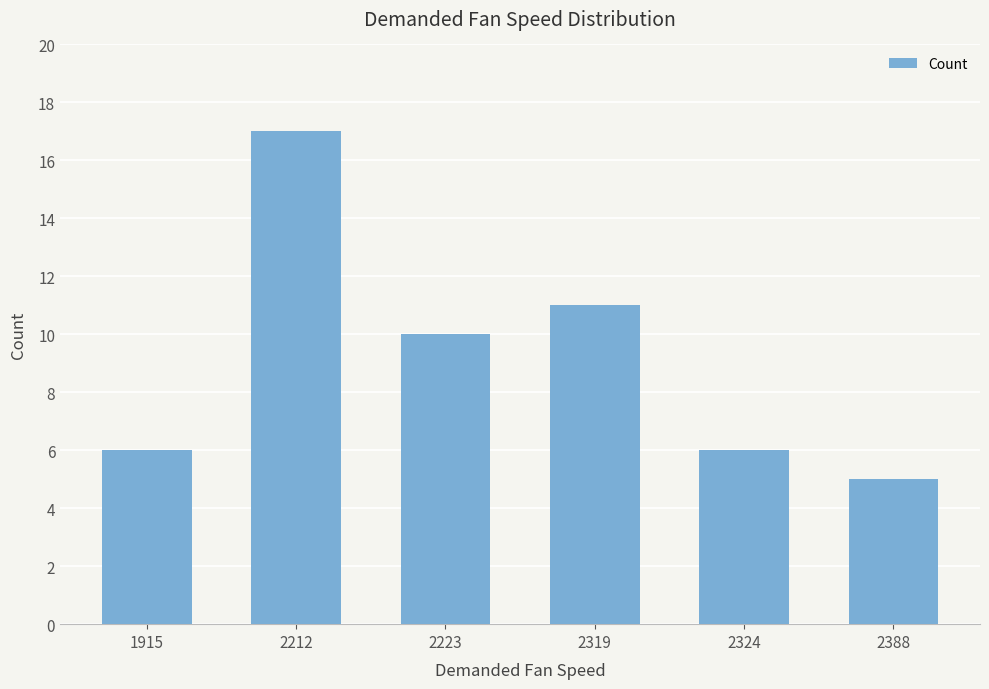

The value at 1915 is 10. True or false?

False